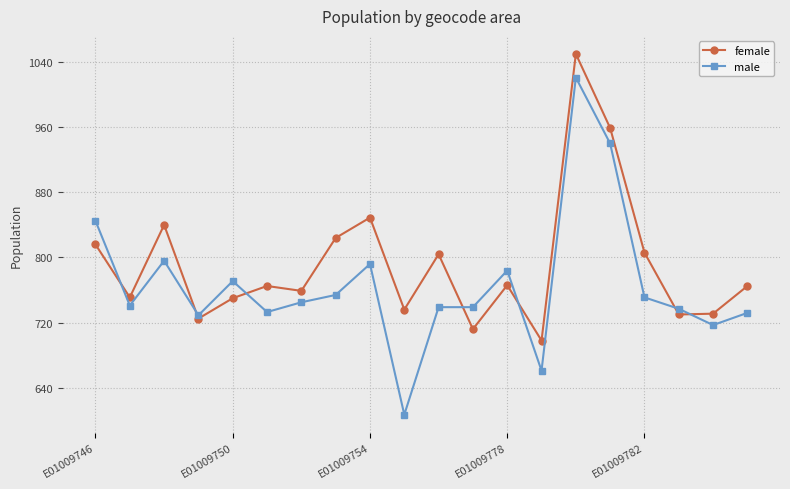

What is the average value of the male series?

767